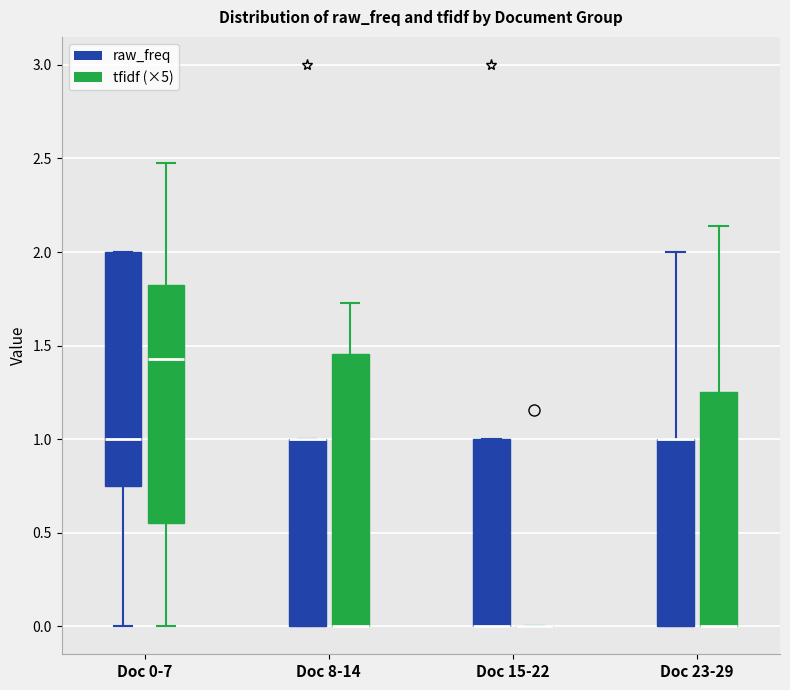

Reading left to right, read every box against the y-axis: the position of its median line, the range the box covers, and the ends of its whiskers. The values are not printed on the chart, so give them approximately, as read against the axis.

Doc 0-7 (raw_freq): median 1.00, box 0.75 to 2.00, whiskers 0.00 to 2.00
Doc 0-7 (tfidf (×5)): median 1.45, box 0.55 to 1.85, whiskers 0.00 to 2.50
Doc 8-14 (raw_freq): median 1.00 (drawn on the box's upper edge), box 0.00 to 1.00, whiskers 0.00 to 1.00
Doc 8-14 (tfidf (×5)): median 0.00 (drawn on the box's lower edge), box 0.00 to 1.45, whiskers 0.00 to 1.75
Doc 15-22 (raw_freq): median 0.00 (drawn on the box's lower edge), box 0.00 to 1.00, whiskers 0.00 to 1.00
Doc 15-22 (tfidf (×5)): box collapsed to a line at 0.00, whiskers 0.00 to 0.00
Doc 23-29 (raw_freq): median 1.00 (drawn on the box's upper edge), box 0.00 to 1.00, whiskers 0.00 to 2.00
Doc 23-29 (tfidf (×5)): median 0.00 (drawn on the box's lower edge), box 0.00 to 1.25, whiskers 0.00 to 2.15